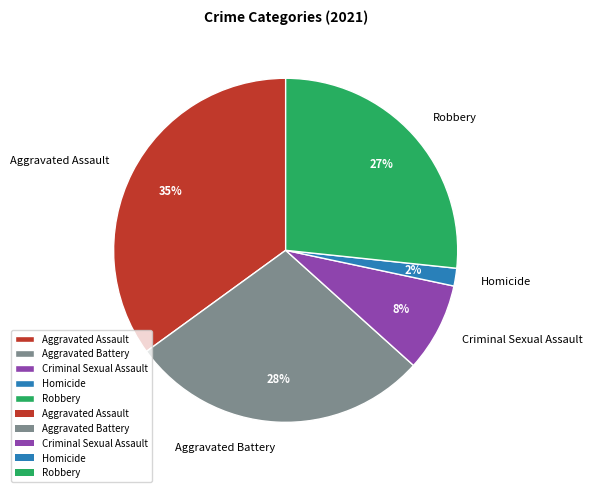

What is the largest slice in the pie chart?

Aggravated Assault